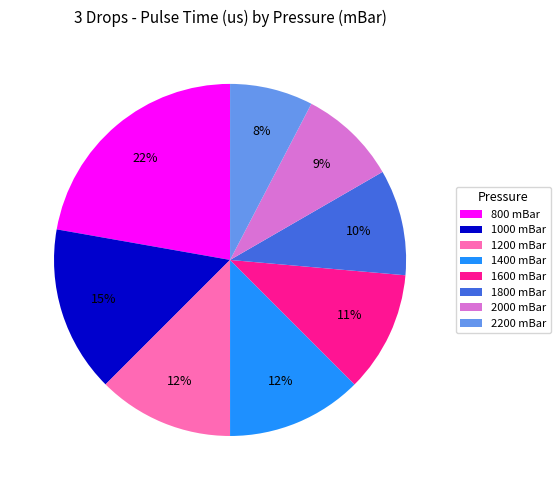

True or false: 1200 accounts for 24% of the total.

False